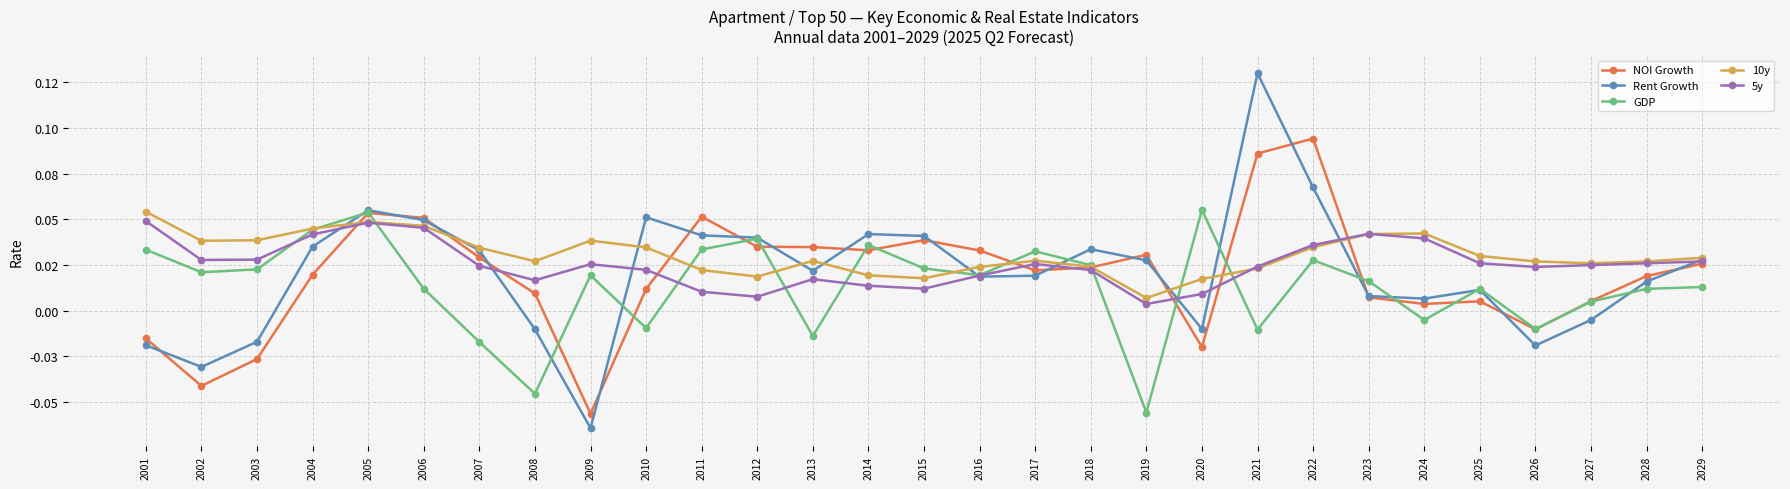

What are all the series names shown in the legend?

NOI Growth, Rent Growth, GDP, 10y, 5y